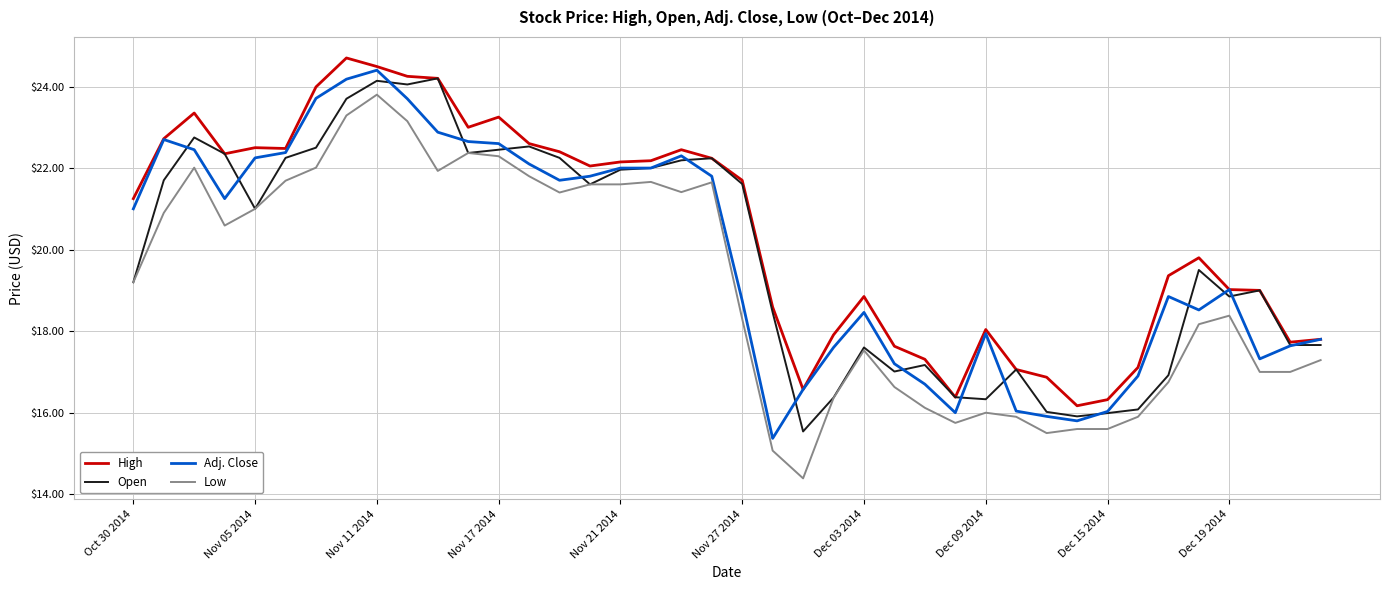

Which series has the largest total across all categories?

High